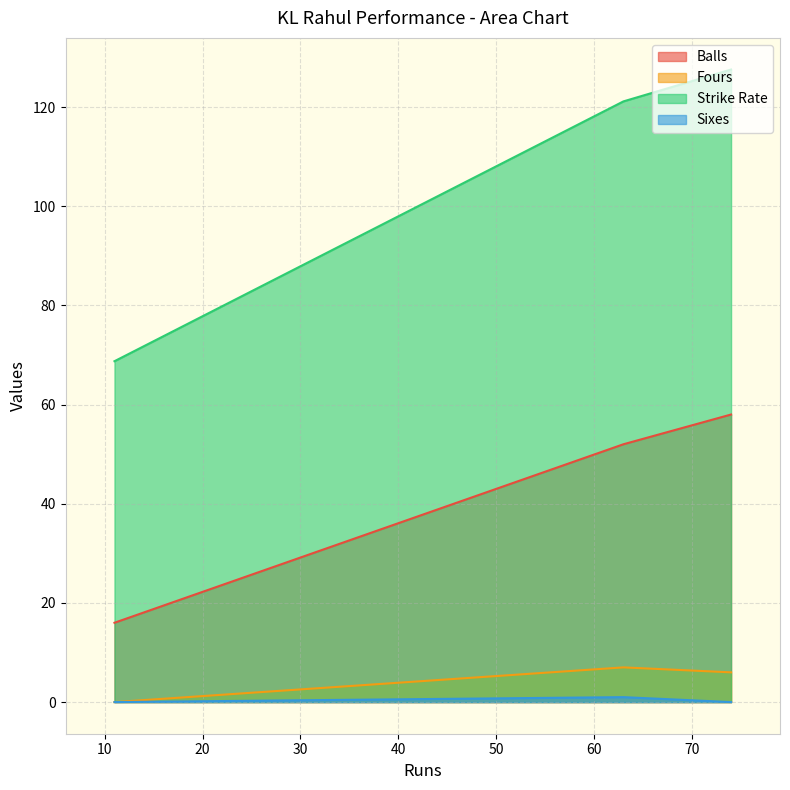

What is the sum of the Strike Rate values at 74 and 63?

248.7